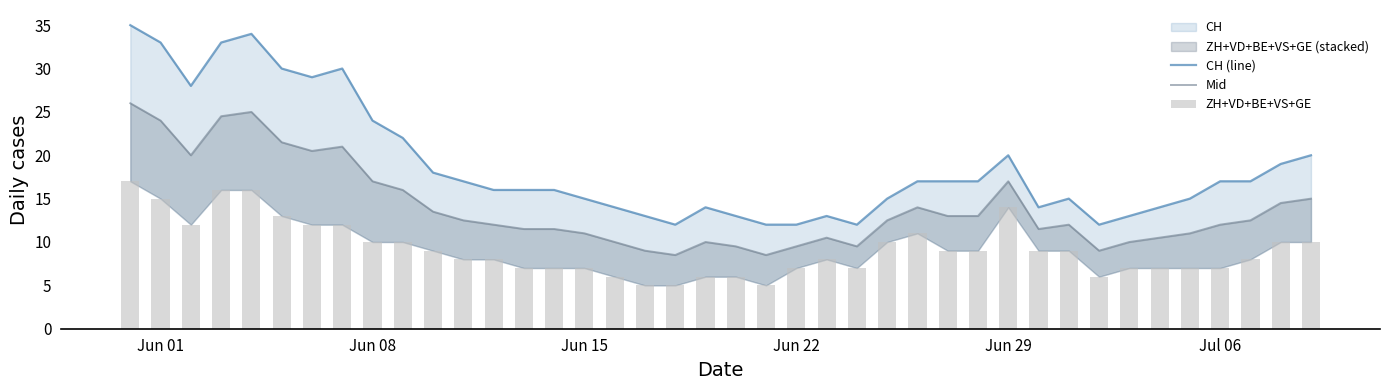

Is it true that ZH+VD+BE+VS+GE equals 21.0 at Jun 29?

False